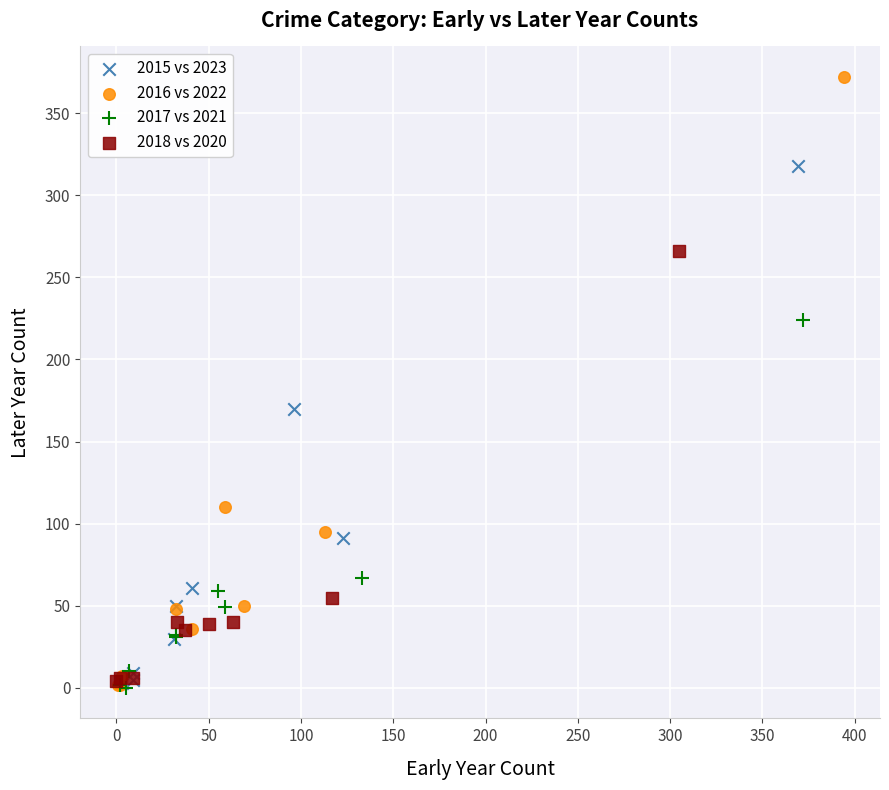

Which series contains the highest Y value?

2016 vs 2022